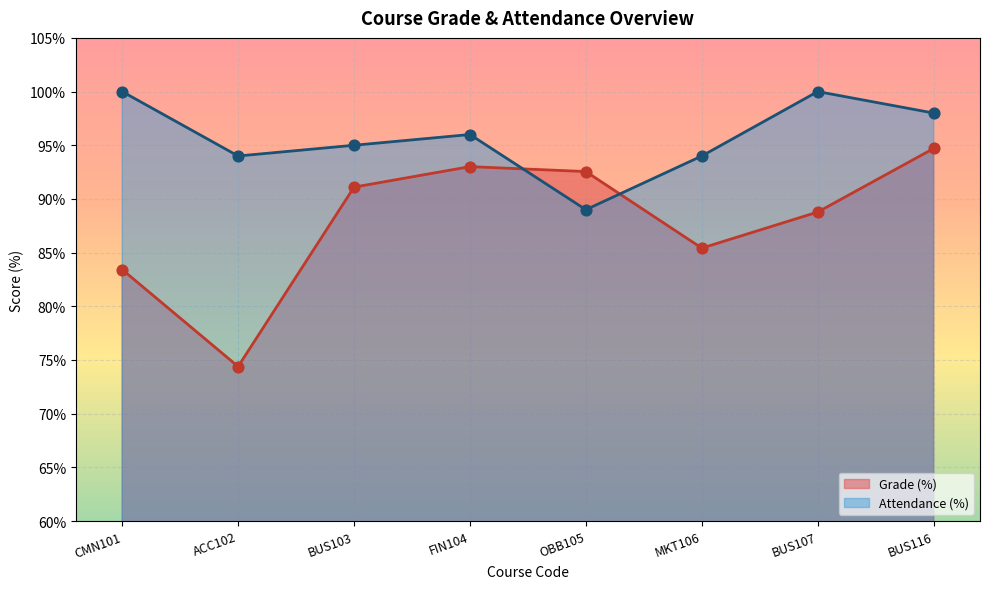

Which series has the widest spread of Y values?

Grade (%)